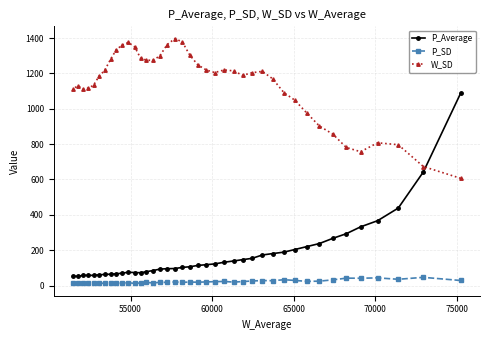

What is the value of the W_SD point at the 5th from the left?

1133.7